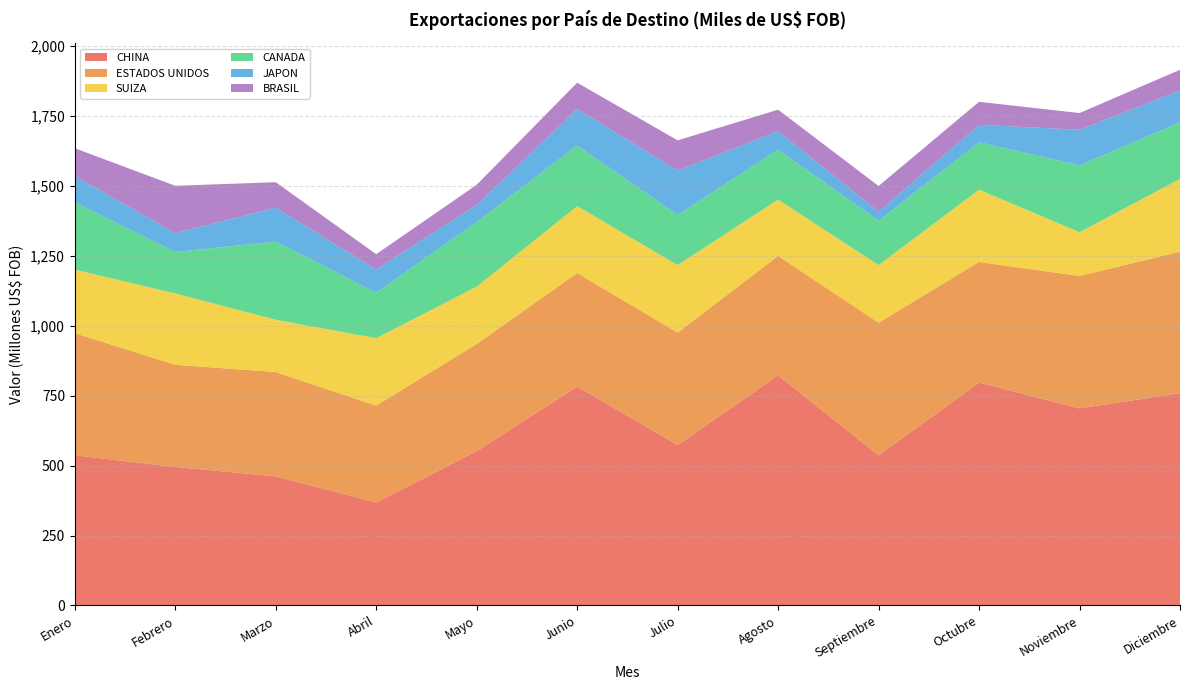

Reading right to left, extract all data points from this chart.

CHINA: Diciembre=759167316.4	Noviembre=704803292.4	Octubre=796985479.1	Septiembre=537051182.5	Agosto=822682673.3	Julio=573700464.1	Junio=782890984.1	Mayo=551440430.9	Abril=368562888.1	Marzo=461708502.2	Febrero=495208484.4	Enero=537148458.6
ESTADOS UNIDOS: Diciembre=506270836.1	Noviembre=473250703.3	Octubre=431442690.0	Septiembre=474277869.1	Agosto=427357202.1	Julio=402019999.2	Junio=406032371.8	Mayo=383696395.9	Abril=346365062.4	Marzo=373128299.1	Febrero=365521317.4	Enero=436671301.4
SUIZA: Diciembre=259845108.6	Noviembre=156634900.5	Octubre=258433690.4	Septiembre=205663088.7	Agosto=201375464.4	Julio=241519908.1	Junio=239099039.5	Mayo=204881276.6	Abril=240811208.0	Marzo=186909546.5	Febrero=254760970.8	Enero=227145396.9
CANADA: Diciembre=202527545.9	Noviembre=239355009.1	Octubre=169697508.3	Septiembre=158780113.8	Agosto=178566258.7	Julio=179345635.1	Junio=216902836.6	Mayo=231293335.4	Abril=162987700.7	Marzo=279504842.1	Febrero=148566691.0	Enero=241217266.7
JAPON: Diciembre=113415403.9	Noviembre=127287642.7	Octubre=62051410.8	Septiembre=32878779.0	Agosto=65786559.6	Julio=158813814.9	Junio=130482933.9	Mayo=61071079.8	Abril=82824327.4	Marzo=121430355.2	Febrero=67360294.8	Enero=93957160.1
BRASIL: Diciembre=74365349.2	Noviembre=59537491.9	Octubre=82484380.6	Septiembre=91329607.7	Agosto=77101438.8	Julio=107865655.0	Junio=94103326.3	Mayo=71996014.1	Abril=54572445.0	Marzo=90979232.0	Febrero=169313107.6	Enero=98923948.7